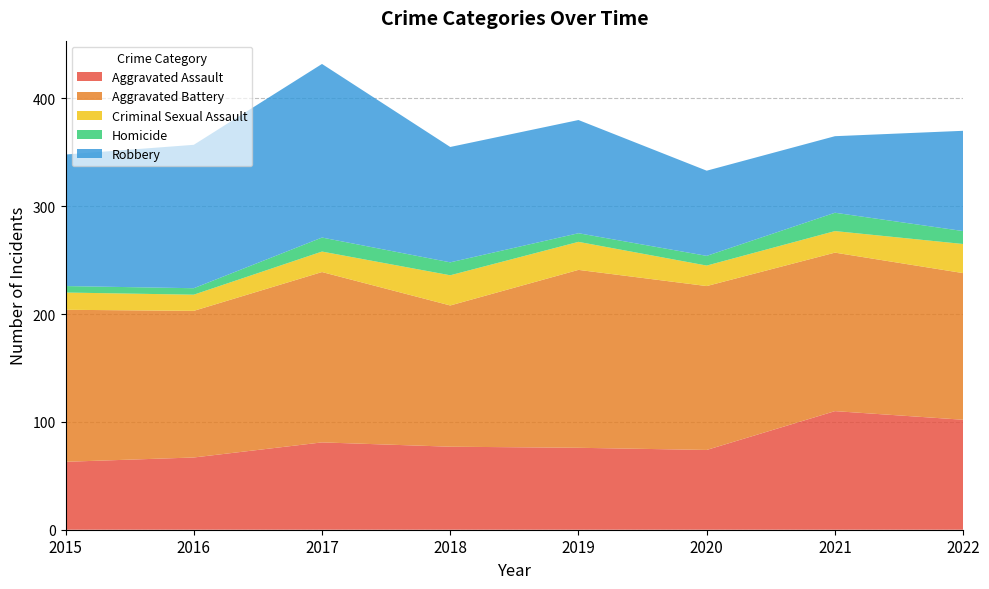

Reading right to left, list all the values displayed in this chart.

Aggravated Assault: 2022=102	2021=110	2020=74	2019=76	2018=77	2017=81	2016=67	2015=63
Aggravated Battery: 2022=136	2021=147	2020=152	2019=165	2018=131	2017=158	2016=136	2015=141
Criminal Sexual Assault: 2022=27	2021=20	2020=19	2019=26	2018=28	2017=19	2016=15	2015=16
Homicide: 2022=12	2021=17	2020=9	2019=8	2018=12	2017=13	2016=6	2015=6
Robbery: 2022=93	2021=71	2020=79	2019=105	2018=107	2017=161	2016=133	2015=122